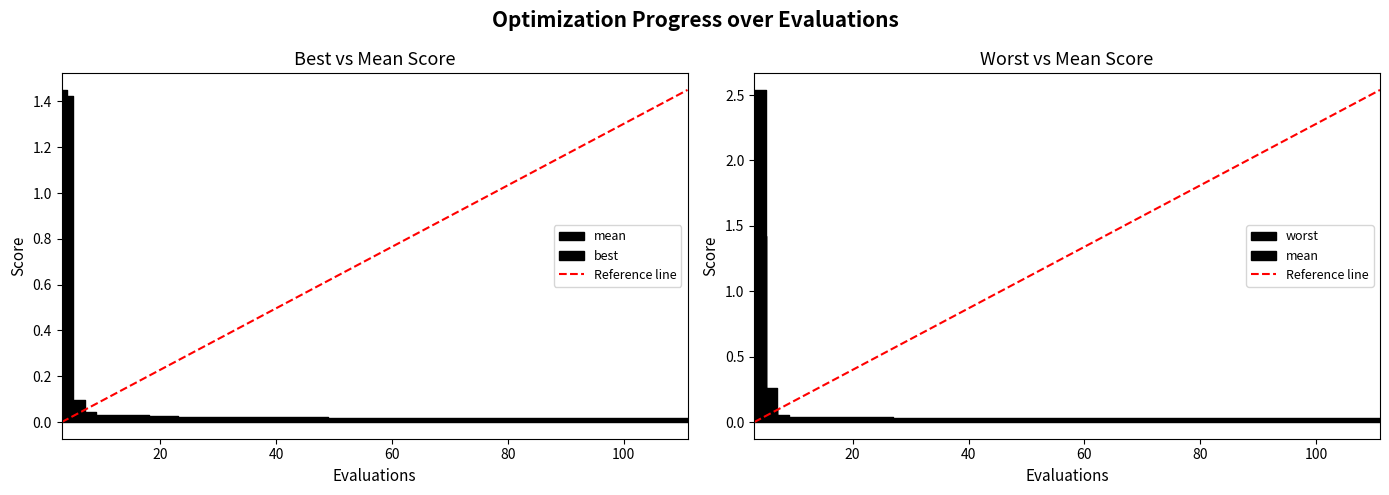

Which series has the largest total across all categories?

worst